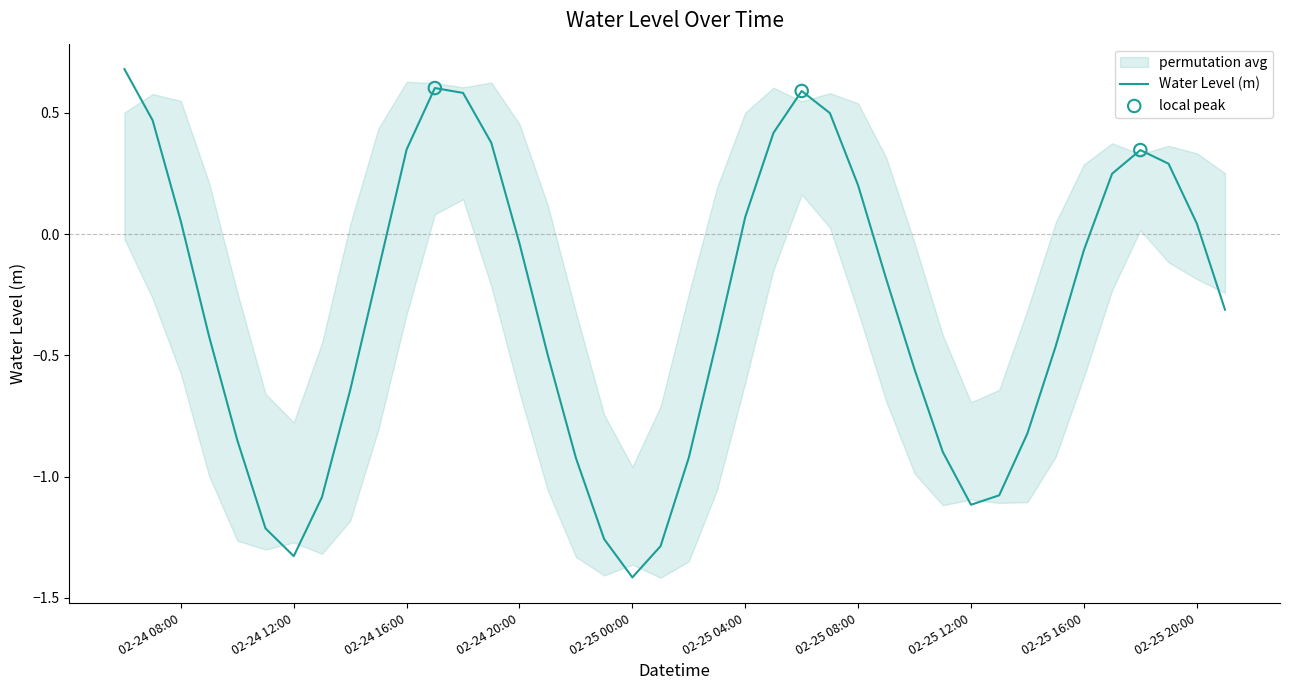

Which has a higher value, 2023-02-25 01:00:00 or 2023-02-25 21:00:00?

2023-02-25 21:00:00